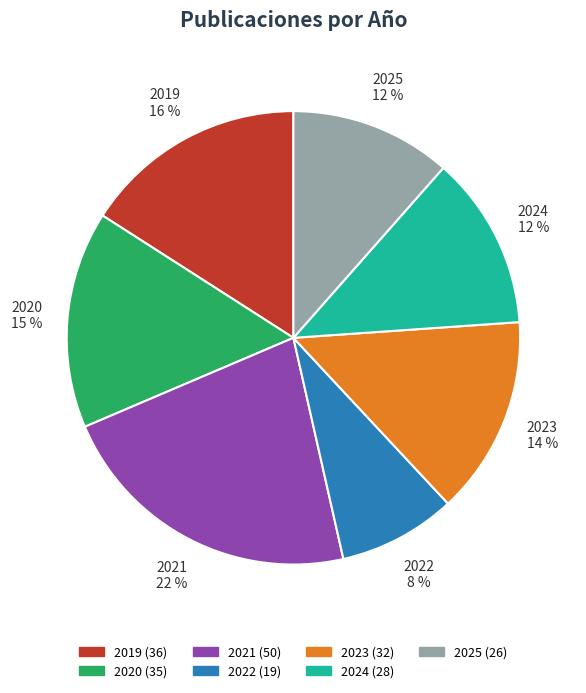

To the nearest percent, what is the combined percentage of 2024 and 2019?

28%